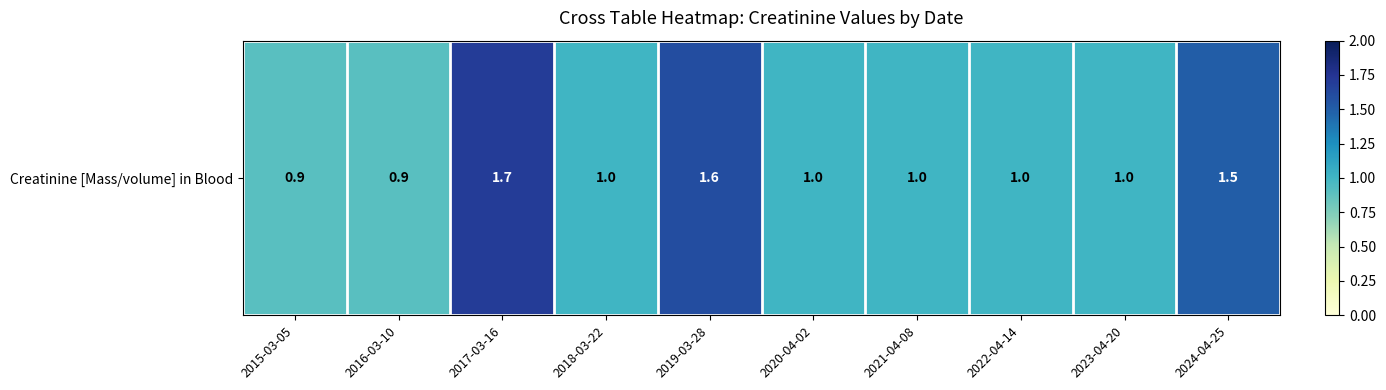

What is the sum of the values at 2017-03-16 and 2016-03-10?

2.6